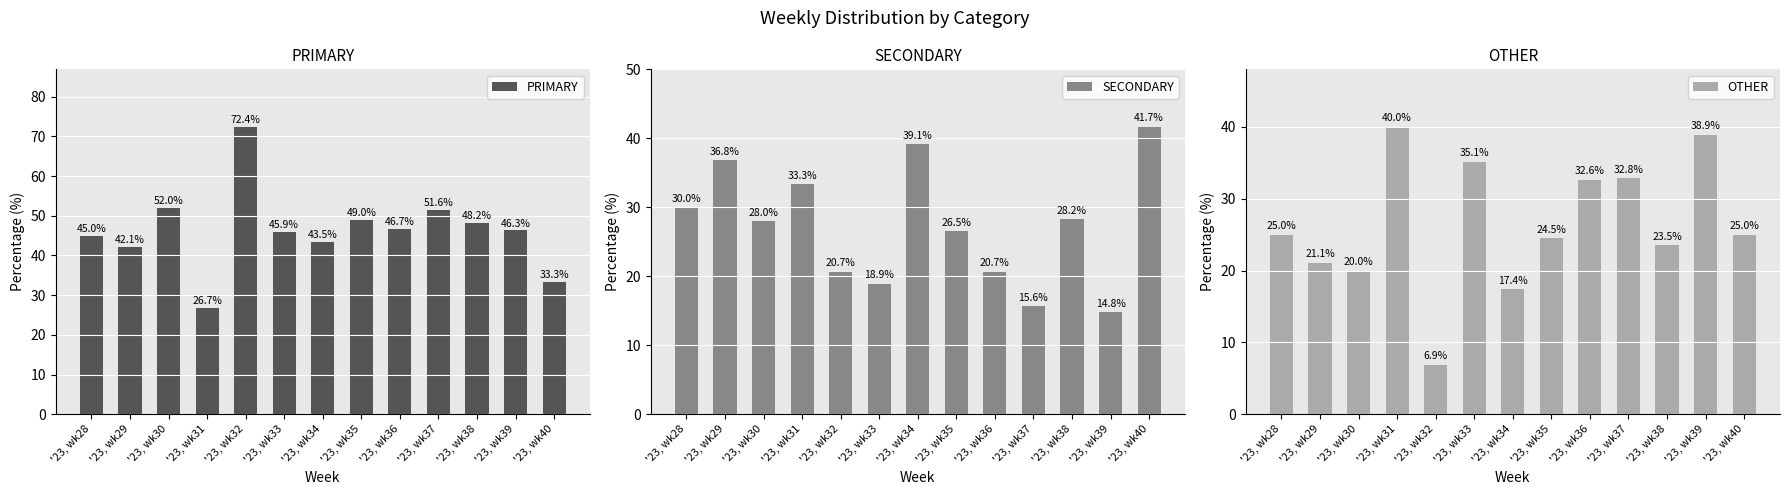

What is the value of the OTHER bar at the 5th from the left?

6.9